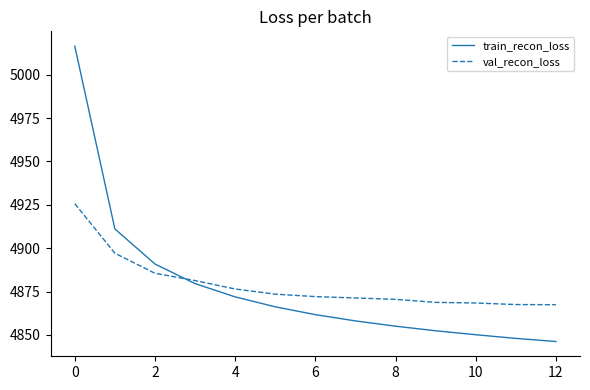

What is the greatest value displayed?

5016.5